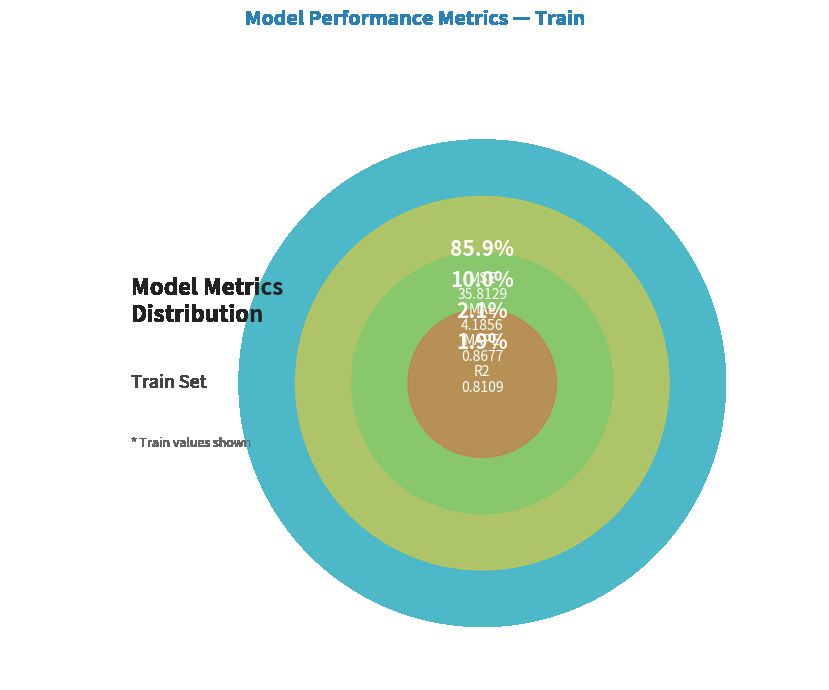

How many slices are in this pie chart?

4